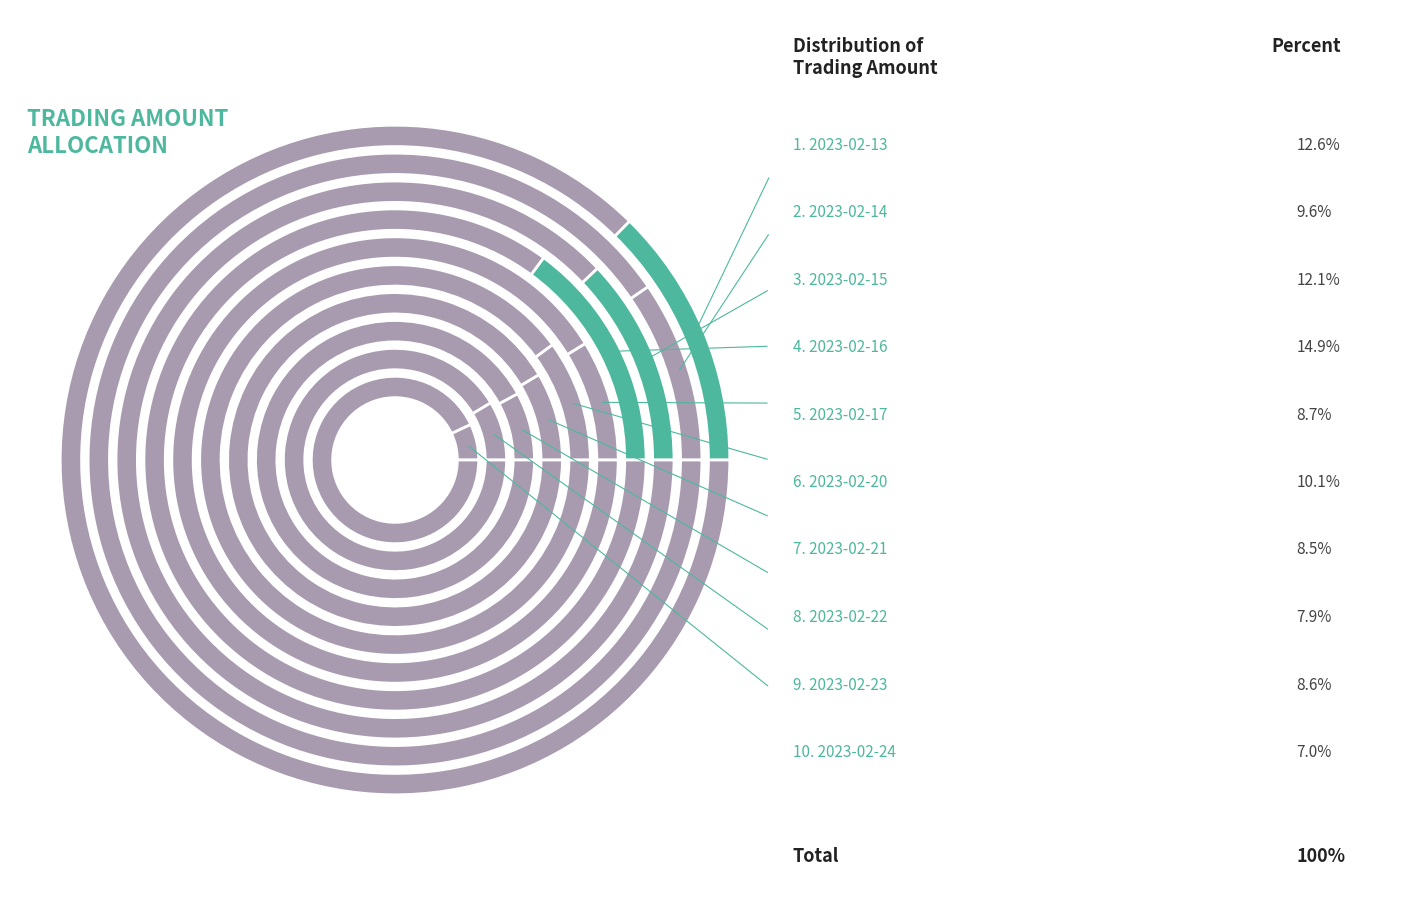

To the nearest percent, what is the combined percentage of 2023-02-14 and 2023-02-21?

18%